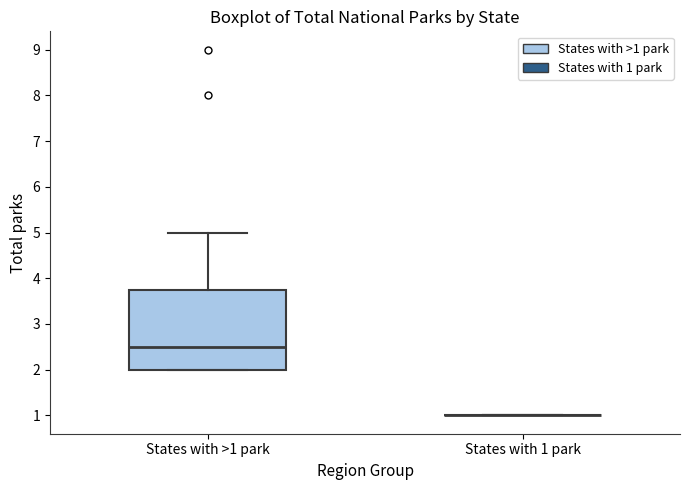

Comparing the boxes themselves (not the whiskers), which one is the tallest?

States with >1 park